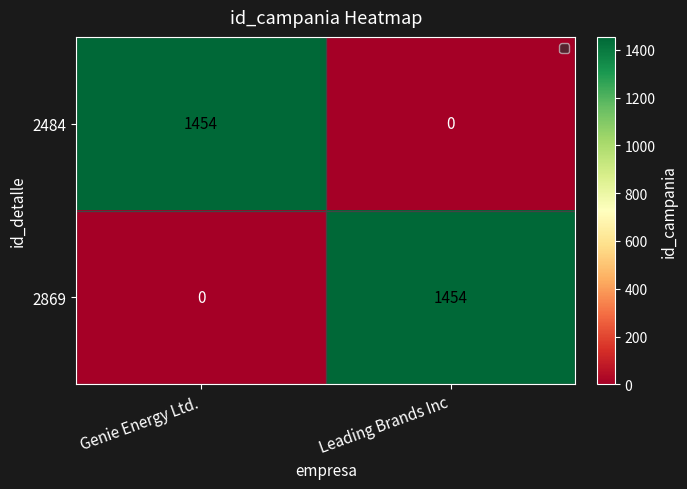

What is the spread (max minus min) of values at Genie Energy Ltd.?

1454